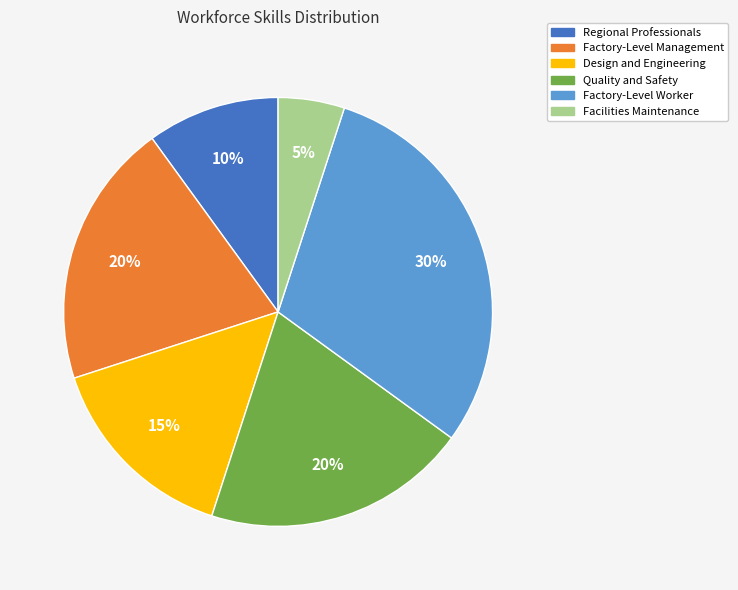

Is it true that Regional Professionals is 2% of the pie?

False